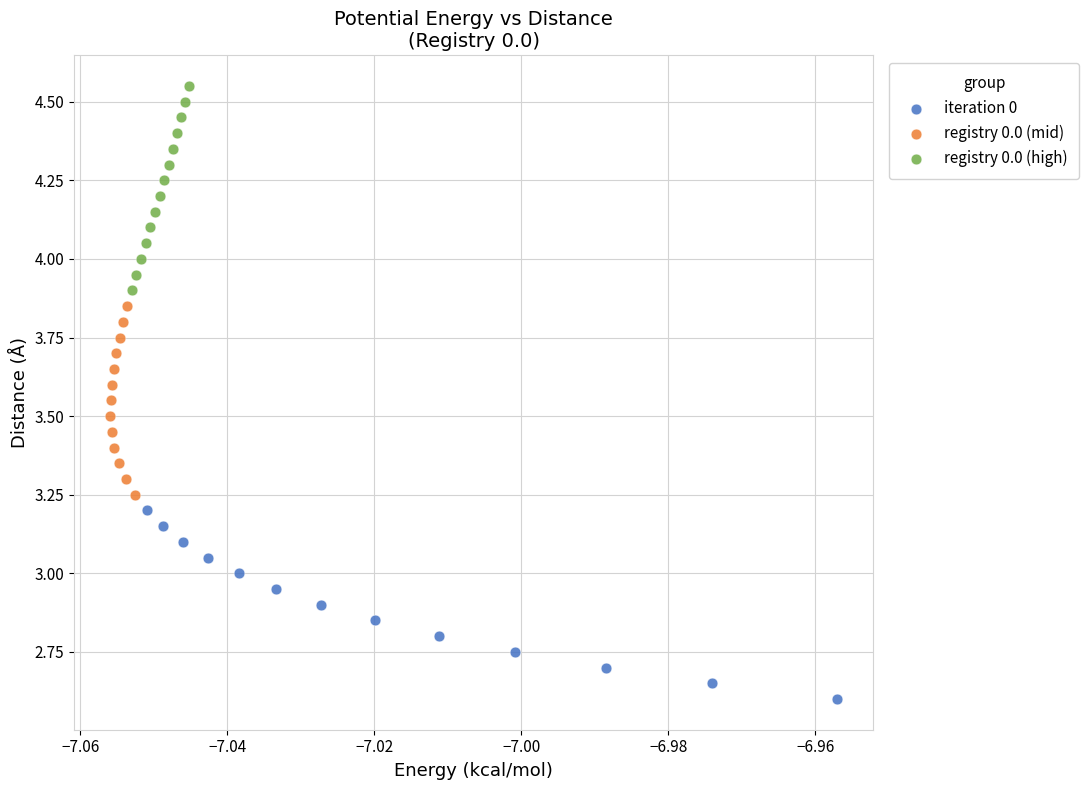

Which series contains the lowest Y value?

iteration 0